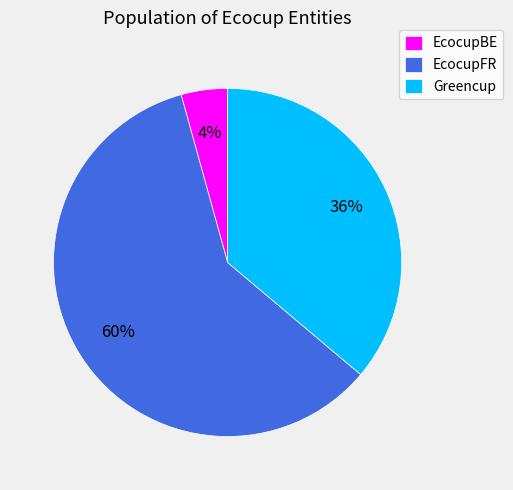

To the nearest percent, what is the average slice percentage?

33%